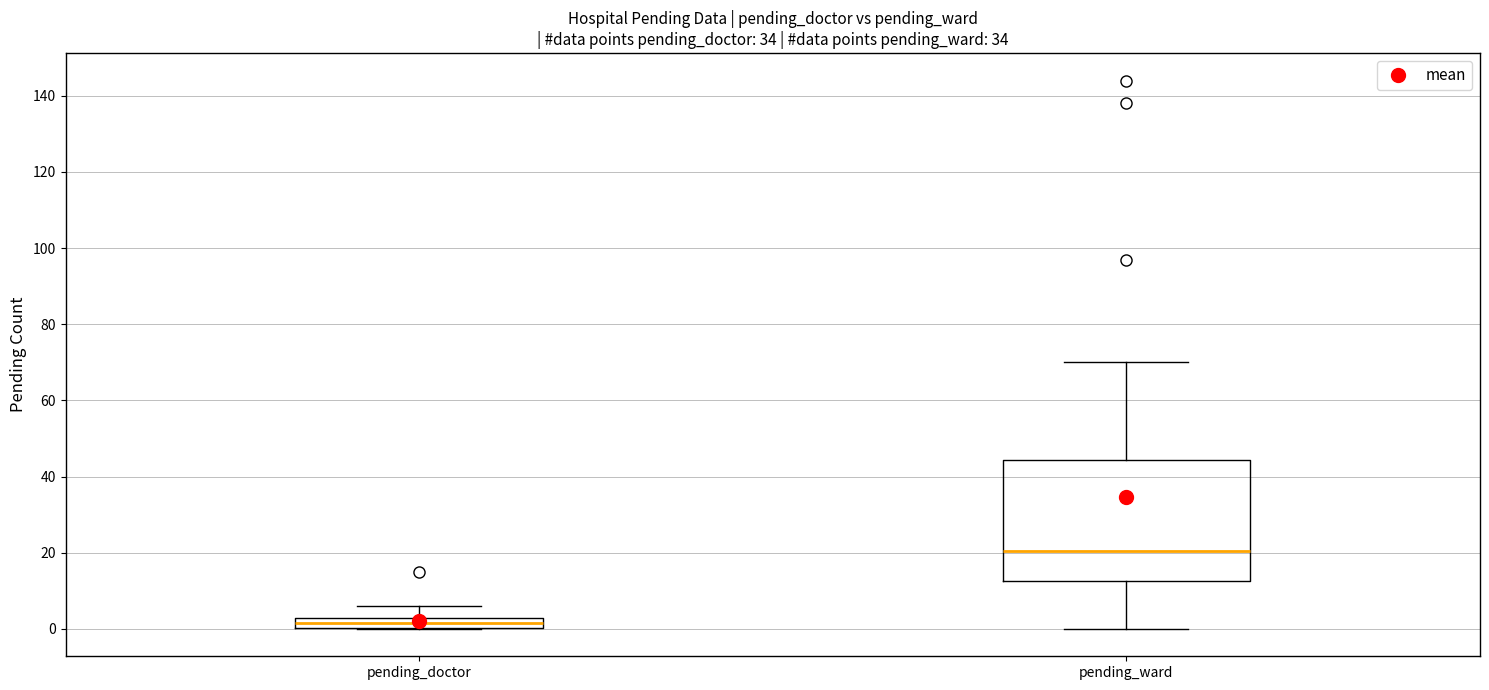

Where does the upper whisker of the box for pending_doctor end on the y-axis? The values are not printed on the chart, so give them approximately, as read against the axis.

6